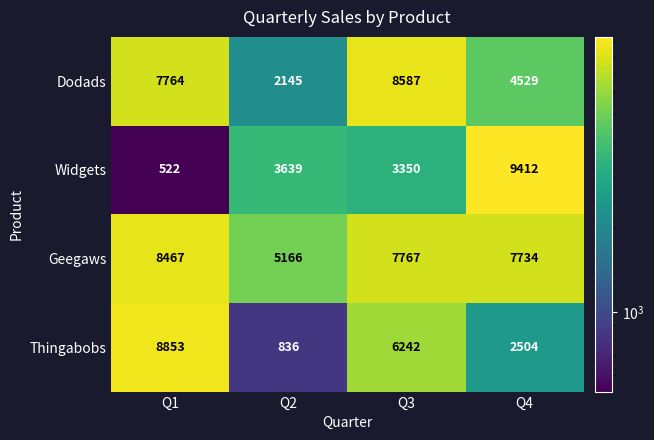

The Widgets series shows 6130 at Q4. True or false?

False